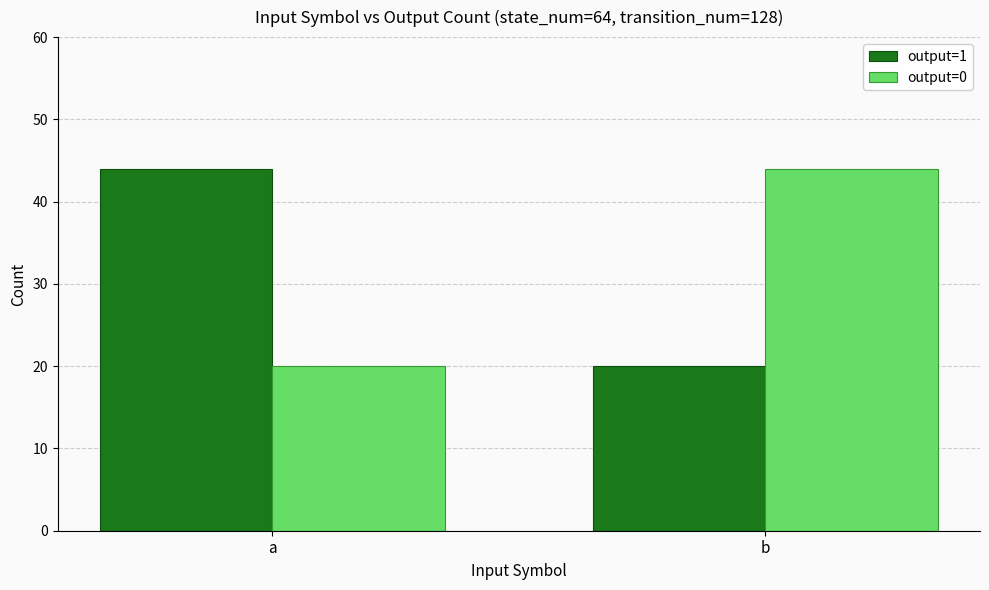

What is the minimum value for output=1?

20